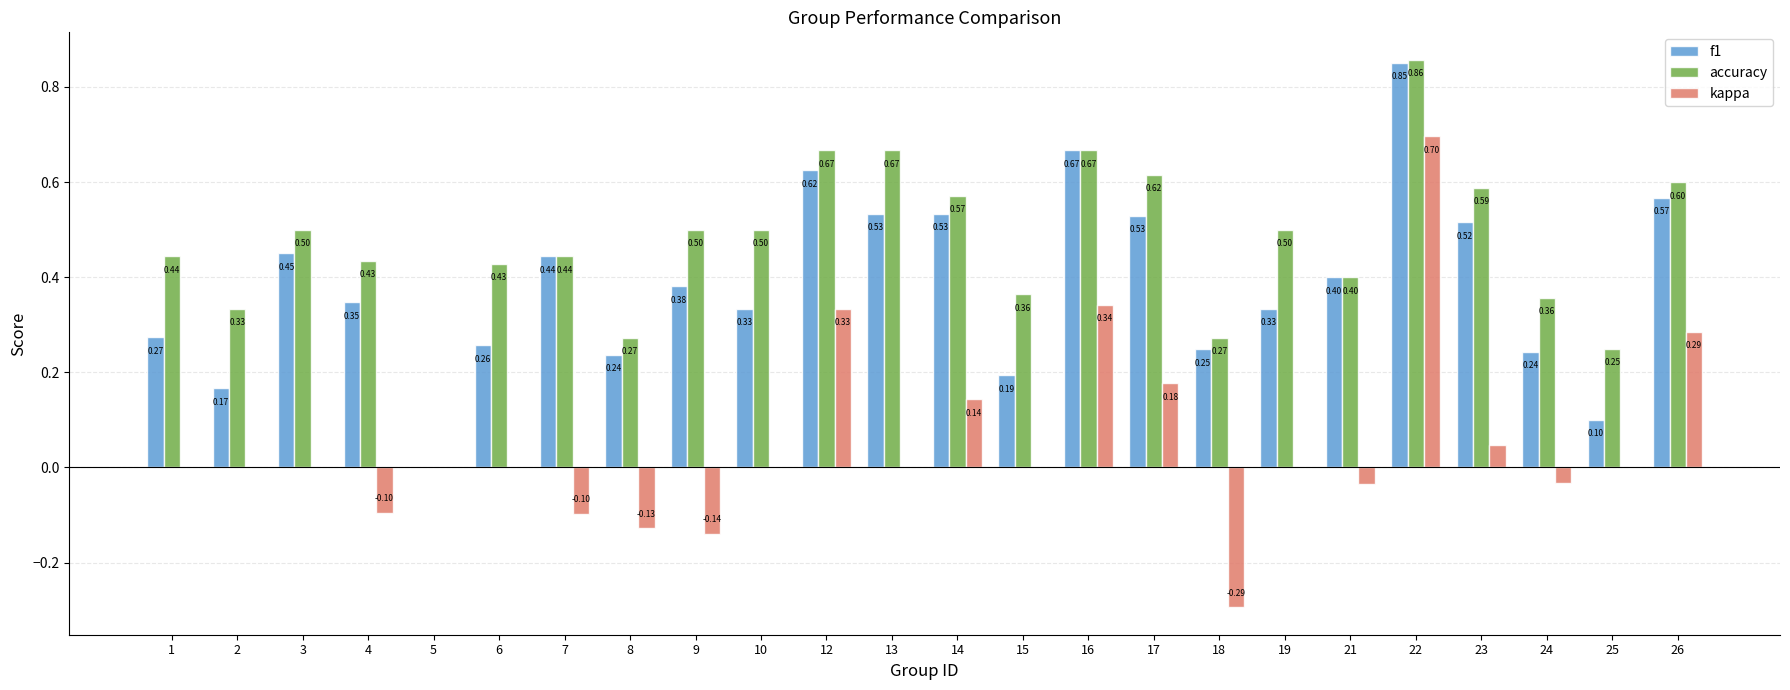

Count the number of categories in the chart.

24